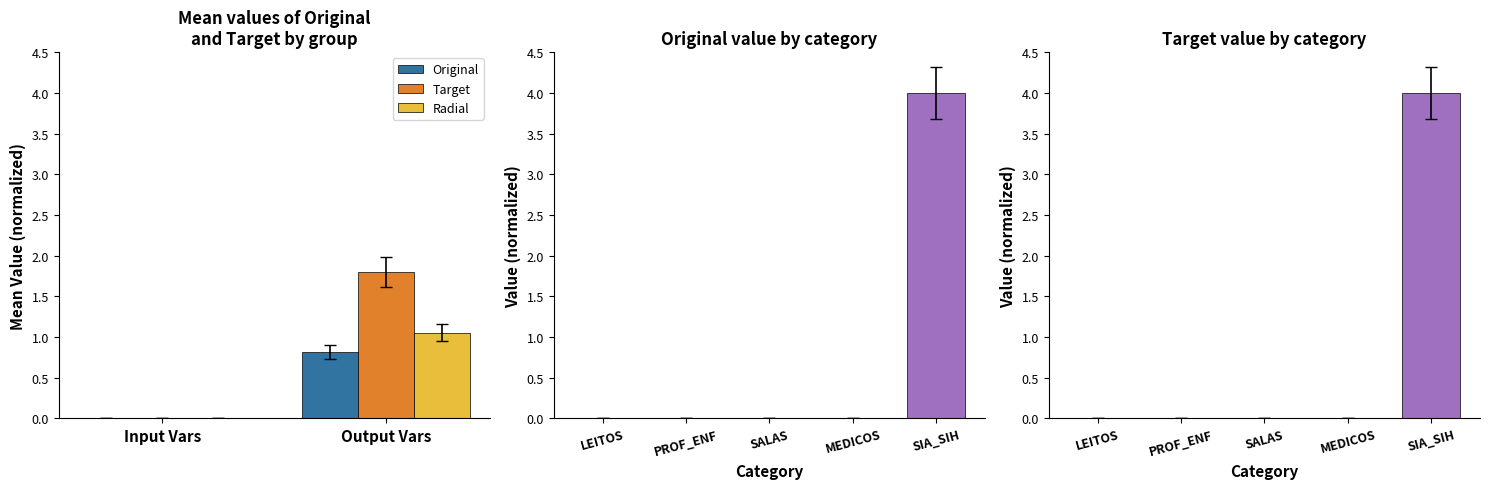

Which category has the highest value in the Original series?

Output Vars